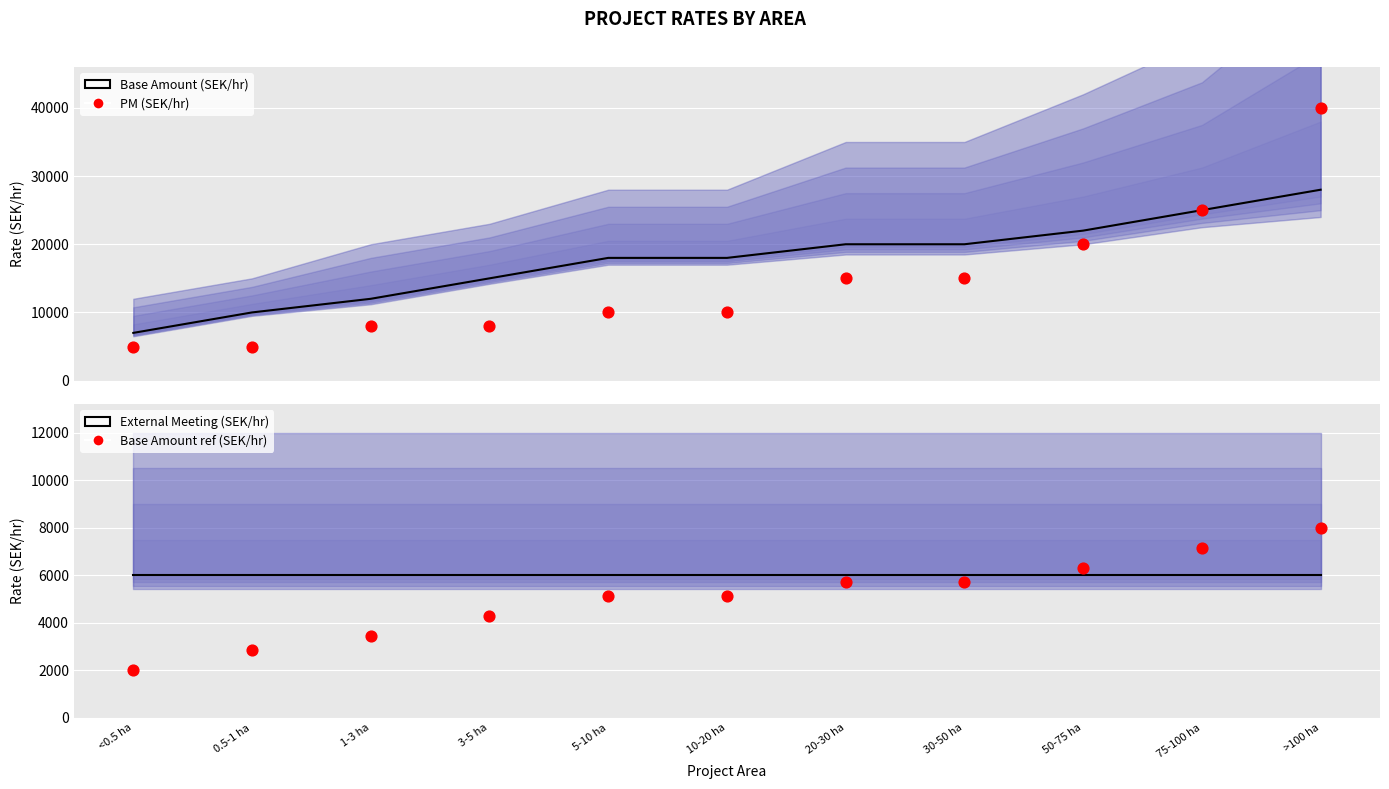

Which series reaches the maximum Y coordinate?

PM (SEK/hr)